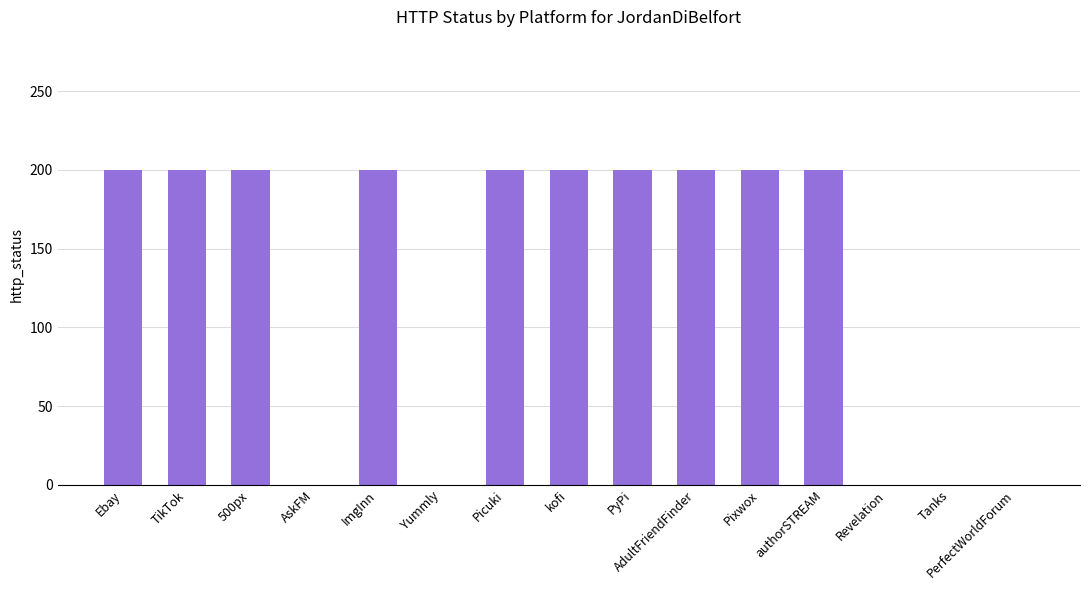

How many series are shown in this chart?

1